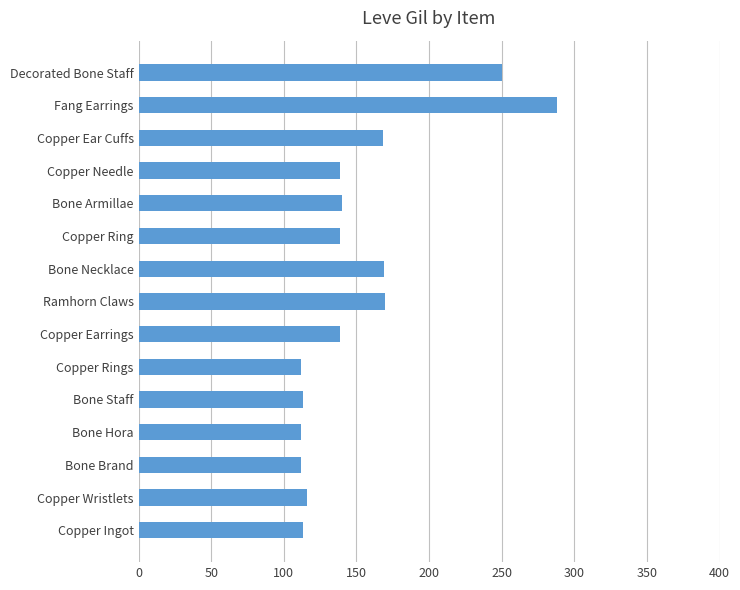

What is the sum of all values?

2280